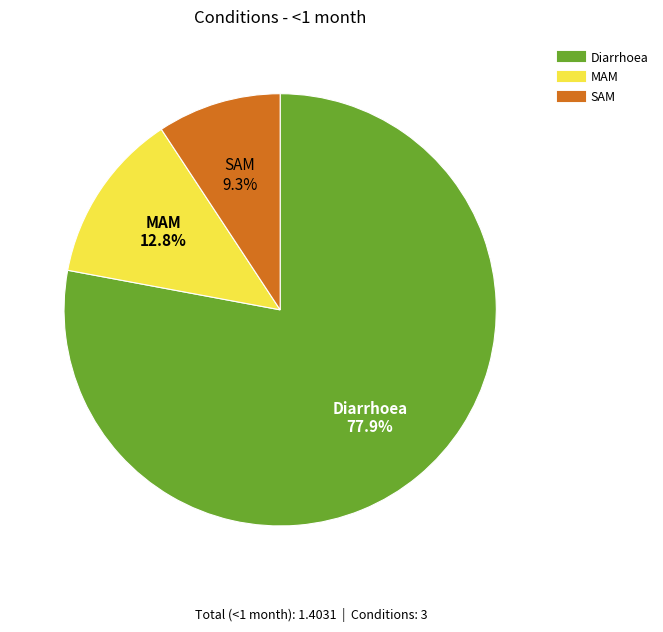

Is there any slice that represents more than half of the pie?

Yes